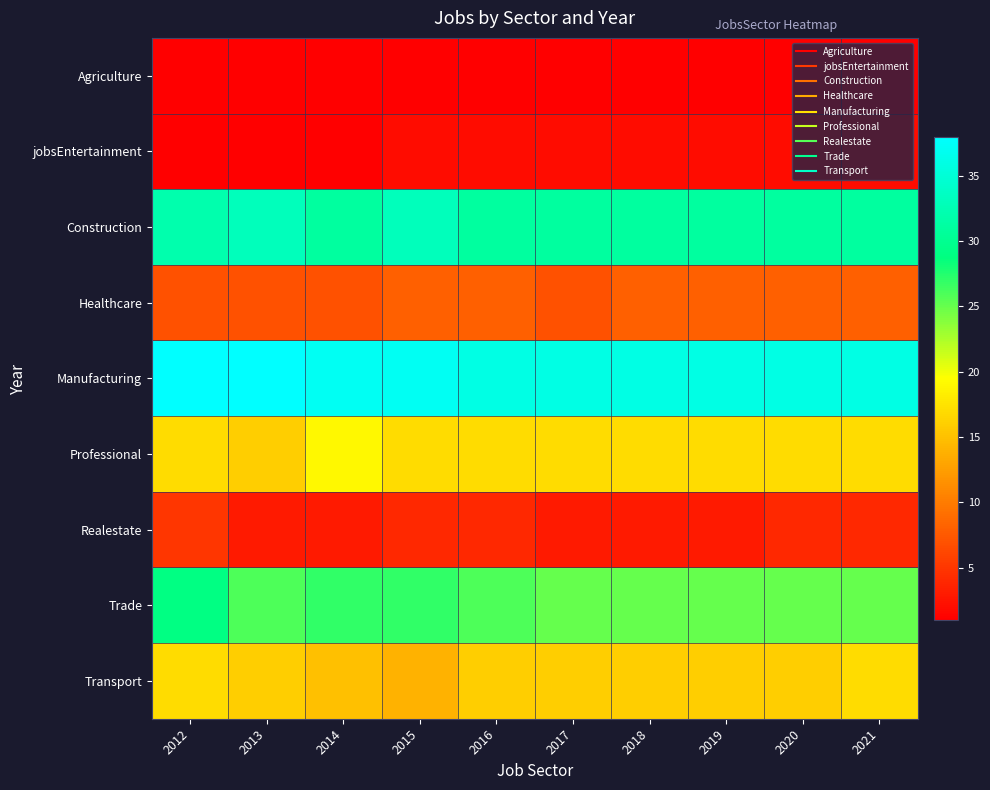

Reading left to right, extract all data points from this chart.

Agriculture: 2012=1	2013=1	2014=1	2015=1	2016=1	2017=1	2018=1	2019=1	2020=1	2021=1
jobsEntertainment: 2012=1	2013=1	2014=1	2015=2	2016=2	2017=2	2018=2	2019=2	2020=2	2021=2
Construction: 2012=32	2013=33	2014=31	2015=33	2016=31	2017=31	2018=31	2019=31	2020=31	2021=31
Healthcare: 2012=7	2013=7	2014=7	2015=8	2016=8	2017=7	2018=8	2019=8	2020=8	2021=8
Manufacturing: 2012=38	2013=38	2014=37	2015=37	2016=36	2017=36	2018=36	2019=36	2020=36	2021=36
Professional: 2012=17	2013=16	2014=19	2015=17	2016=17	2017=17	2018=17	2019=17	2020=17	2021=17
Realestate: 2012=5	2013=3	2014=3	2015=4	2016=4	2017=3	2018=3	2019=3	2020=4	2021=4
Trade: 2012=29	2013=26	2014=27	2015=27	2016=26	2017=25	2018=25	2019=25	2020=25	2021=25
Transport: 2012=17	2013=16	2014=15	2015=14	2016=16	2017=16	2018=16	2019=16	2020=16	2021=17